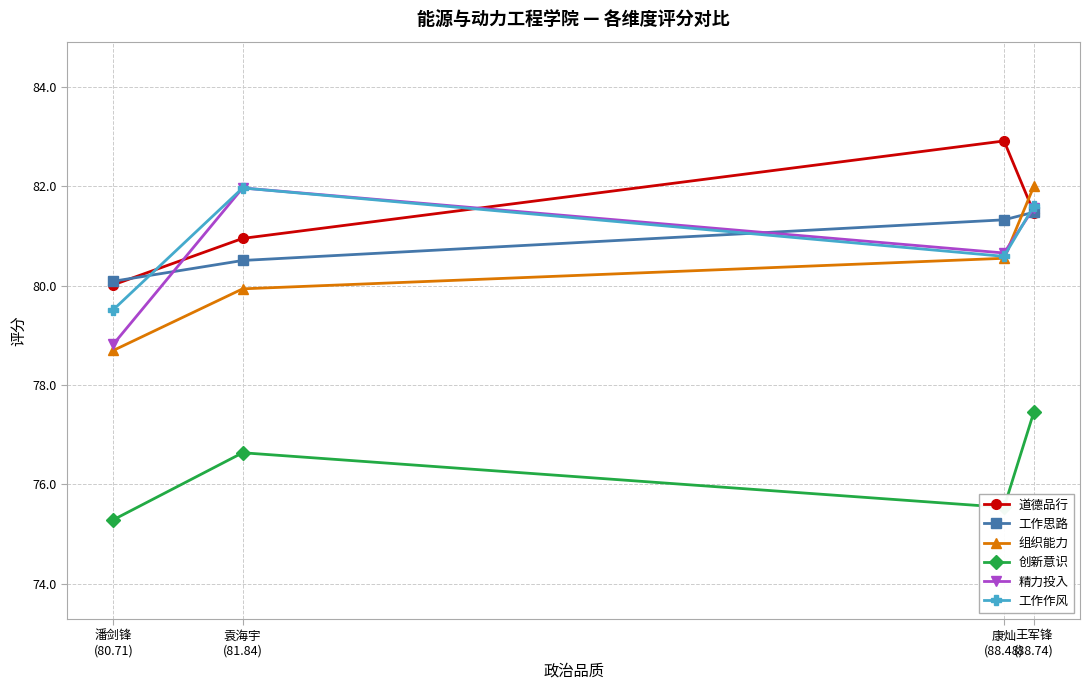

What is the difference between the maximum and minimum values in the 精力投入 series?

3.1